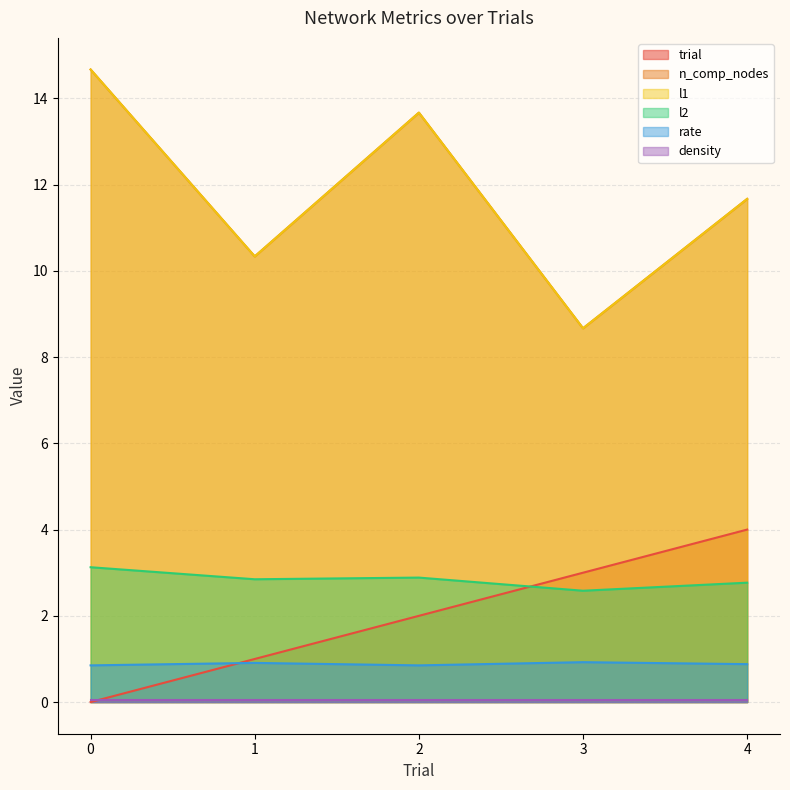

What is the average value of the n_comp_nodes series?

11.8